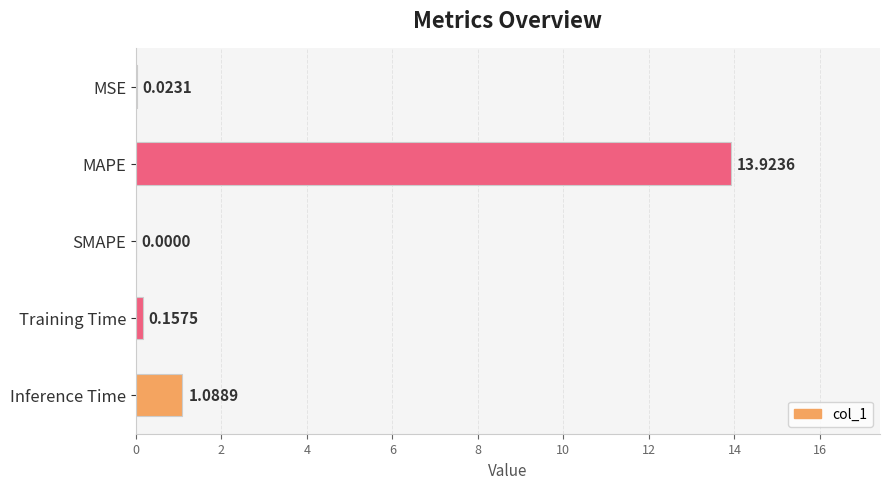

What is the sum of all values?

15.2